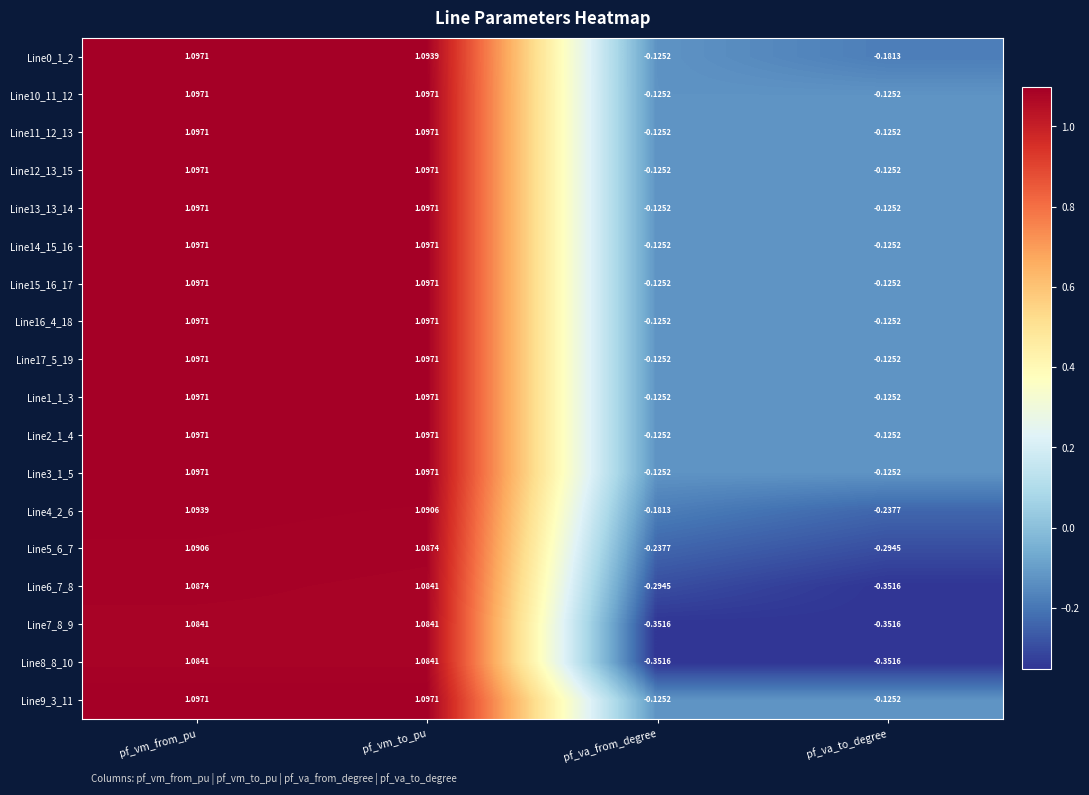

List the labels in order of Line6_7_8 value, smallest first.

pf_va_to_degree, pf_va_from_degree, pf_vm_to_pu, pf_vm_from_pu